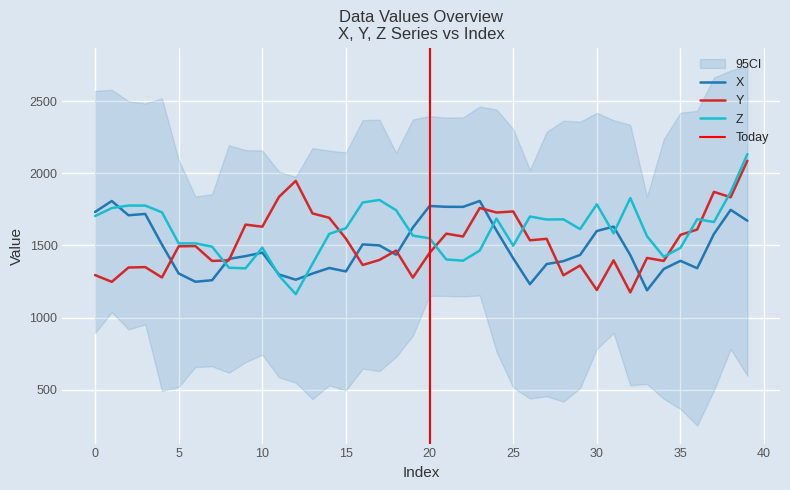

What is the lowest value of the Z series?

1161.8